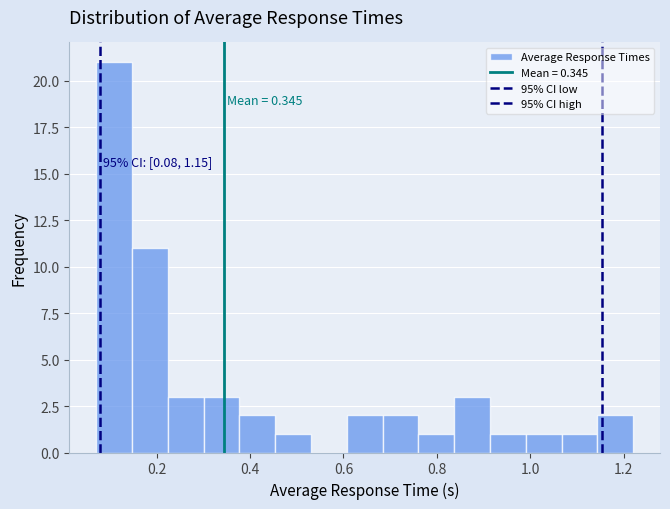

Read against the x-axis, roughly where is the centre of the tallest bar?

0.10